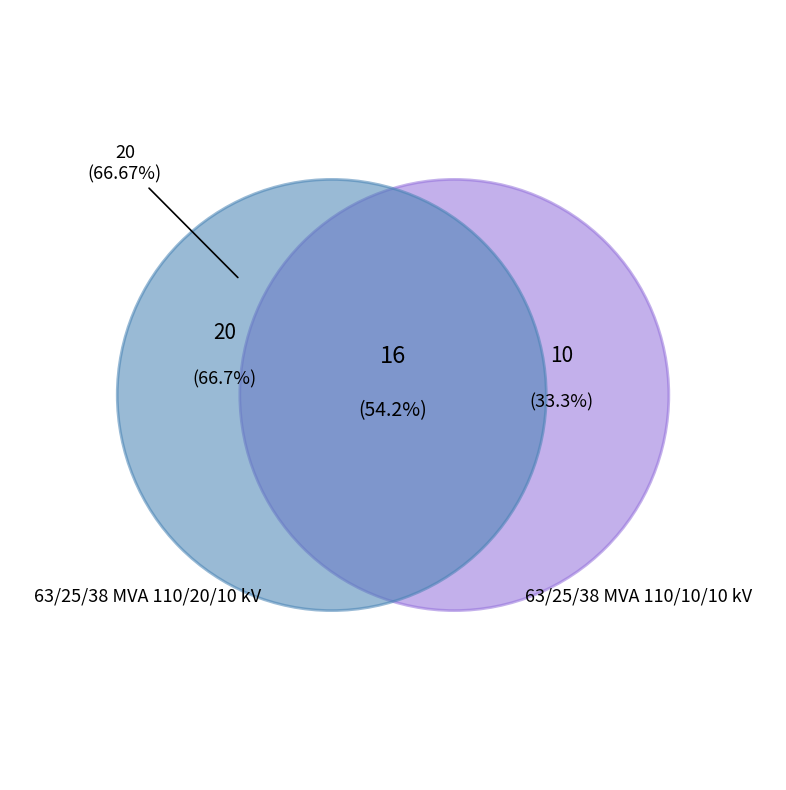

What is the largest slice in the pie chart?

63/25/38 MVA 110/20/10 kV